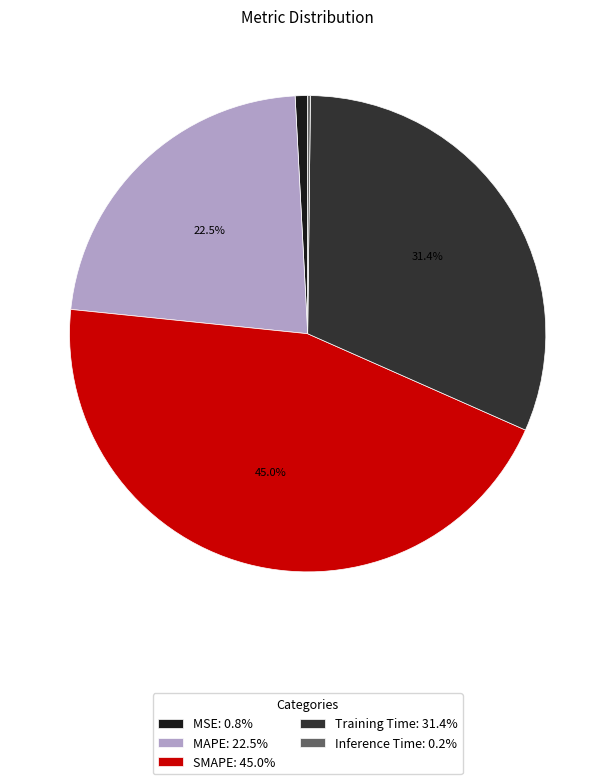

Does MSE: 0.8% represent more than half of the total?

No